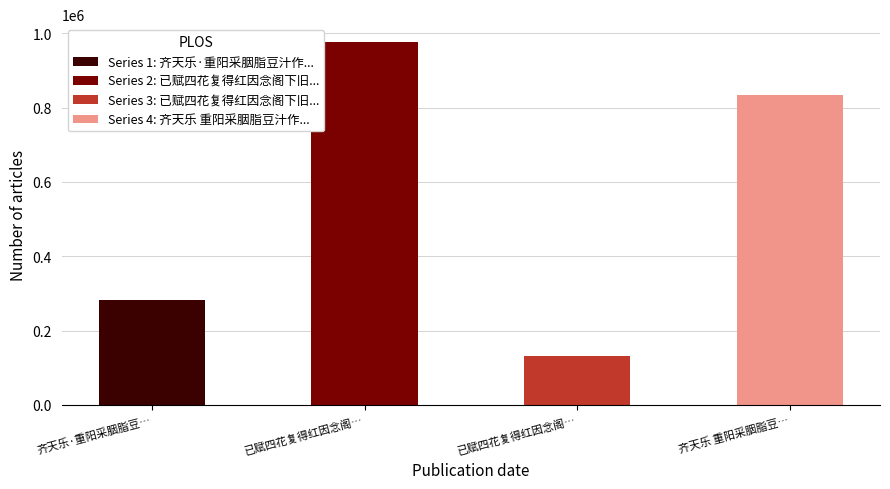

What is the value of the 4th bar from the left?

834544